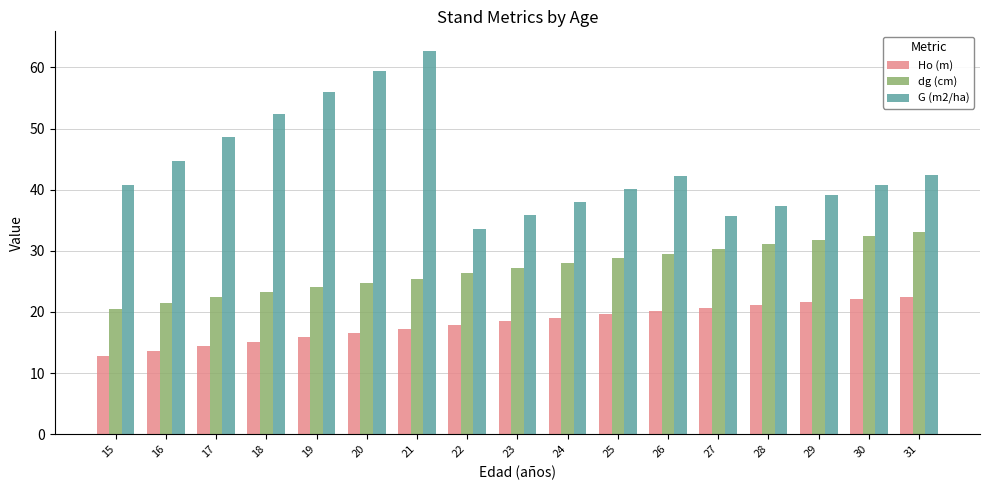

What is the spread (max minus min) of values at 22?

15.8